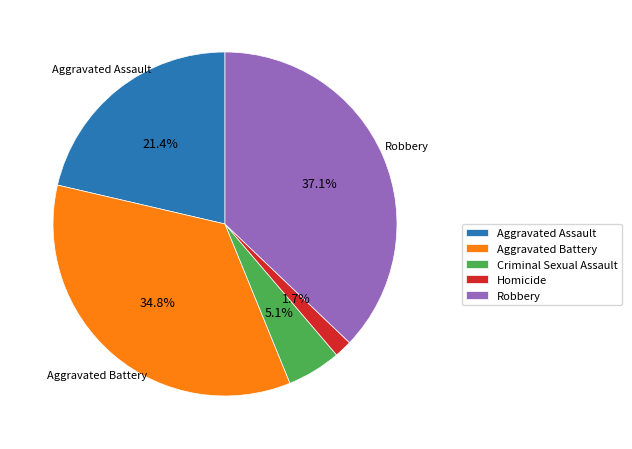

Which slice is the largest?

Robbery